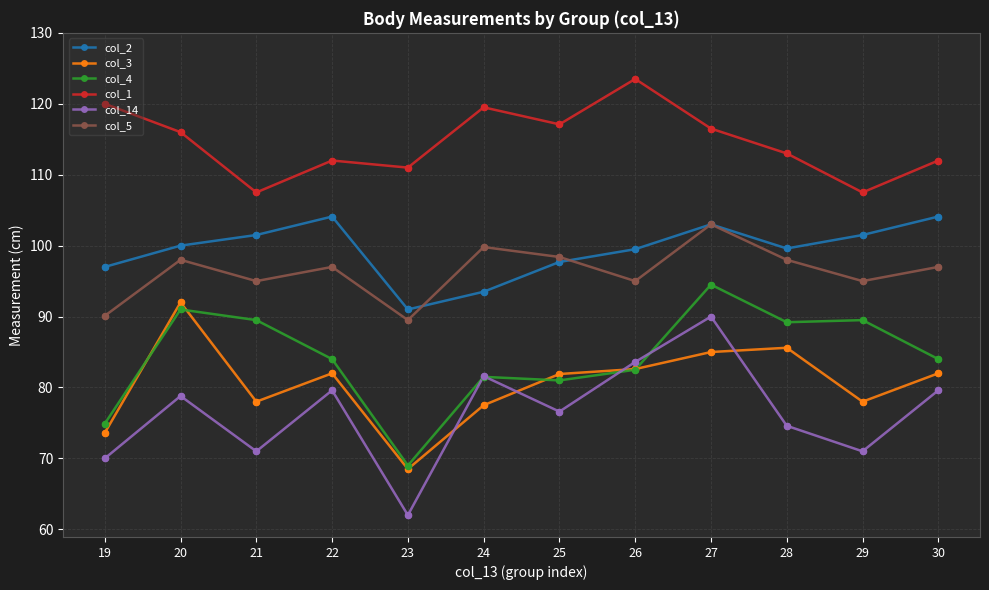

Which series has the largest total across all categories?

col_1